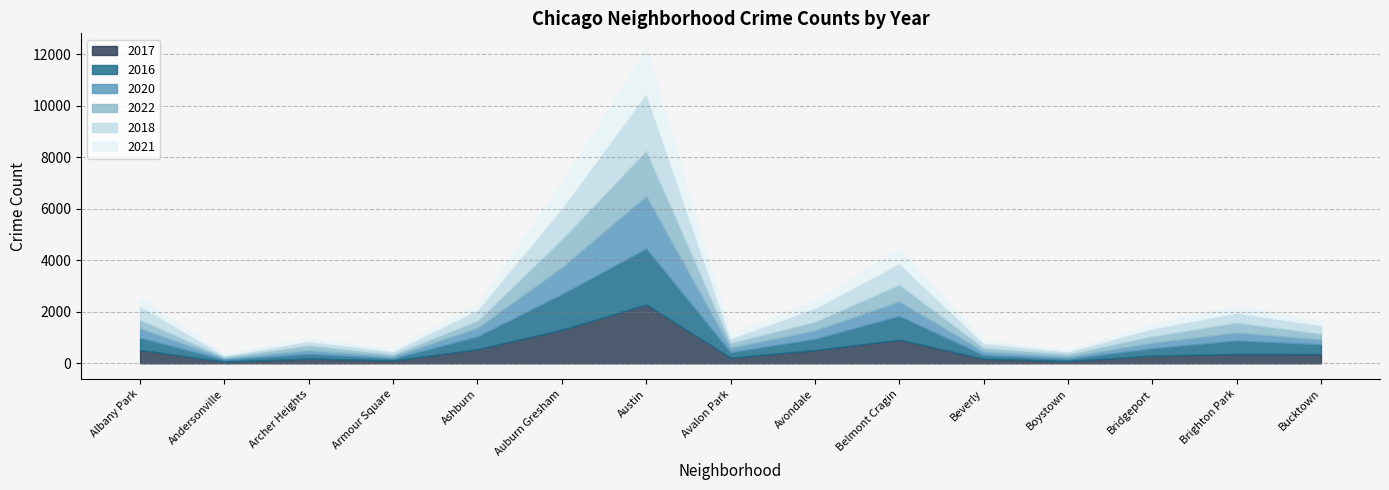

At which label does 2016 reach its minimum?

Andersonville